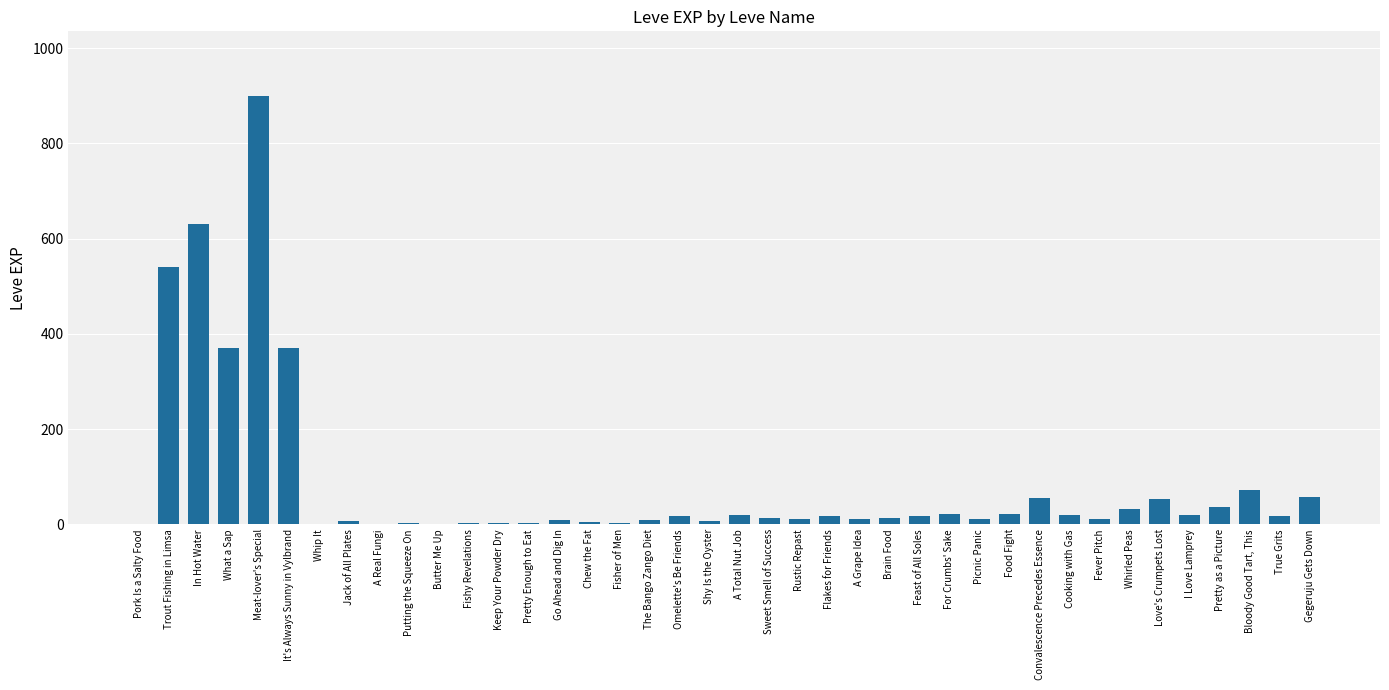

True or false: the data shows 11 at Rustic Repast.

True